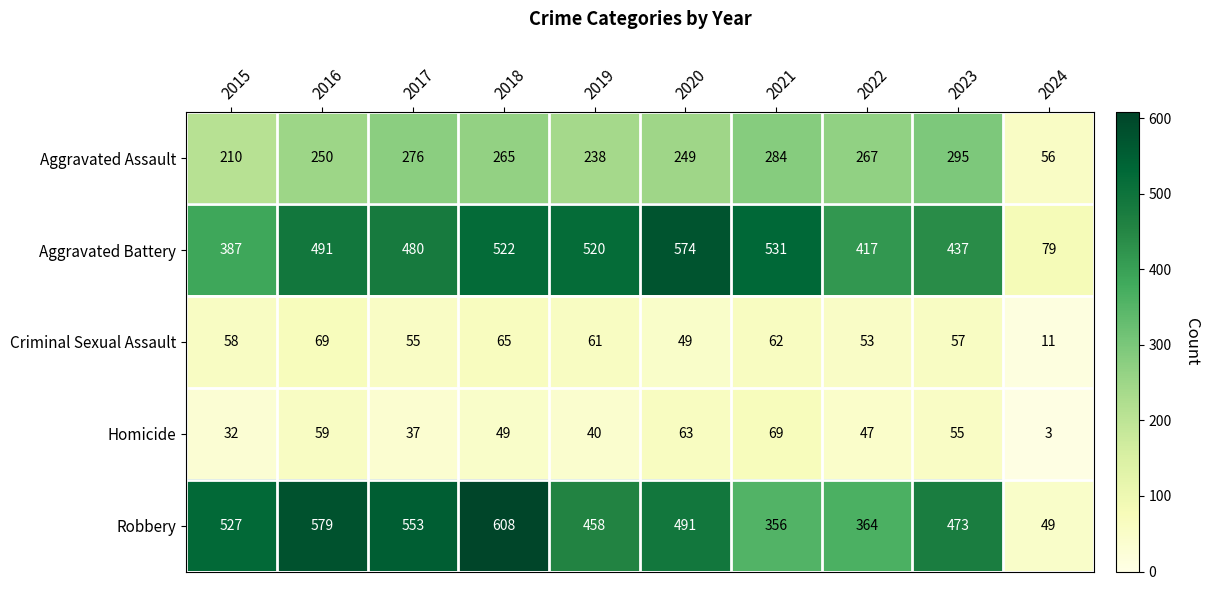

What is the maximum value shown in the chart?

608